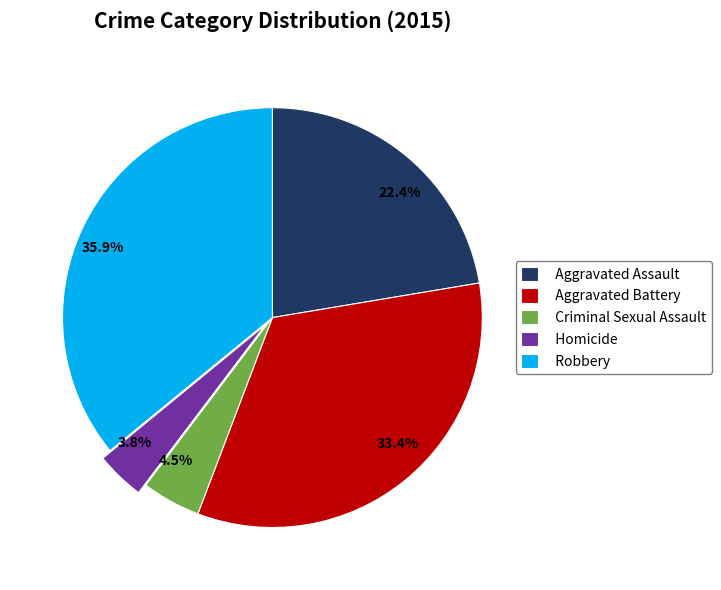

What percentage is the Aggravated Assault slice, to the nearest percent?

22%